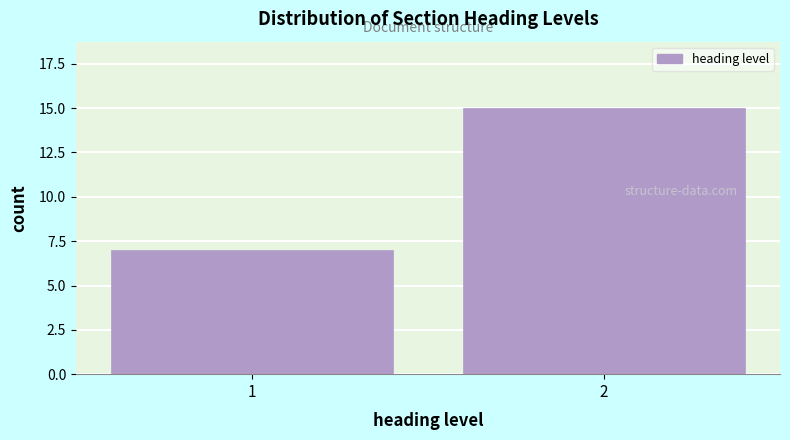

Reading left to right, list all the values displayed in this chart.

7	15